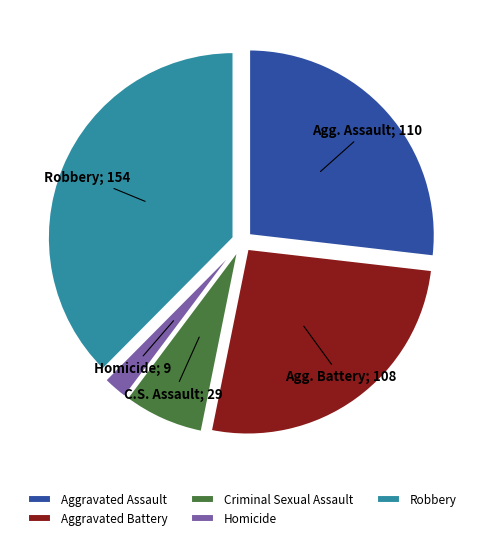

Is Aggravated Assault the majority of the pie?

No